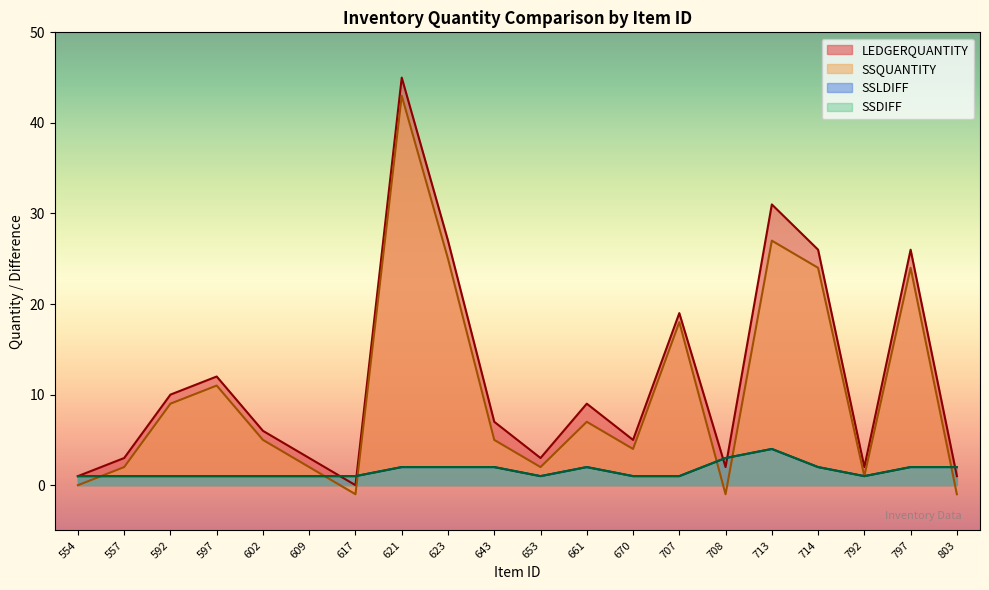

What is the value of the SSDIFF point at the 1st from the left?

1